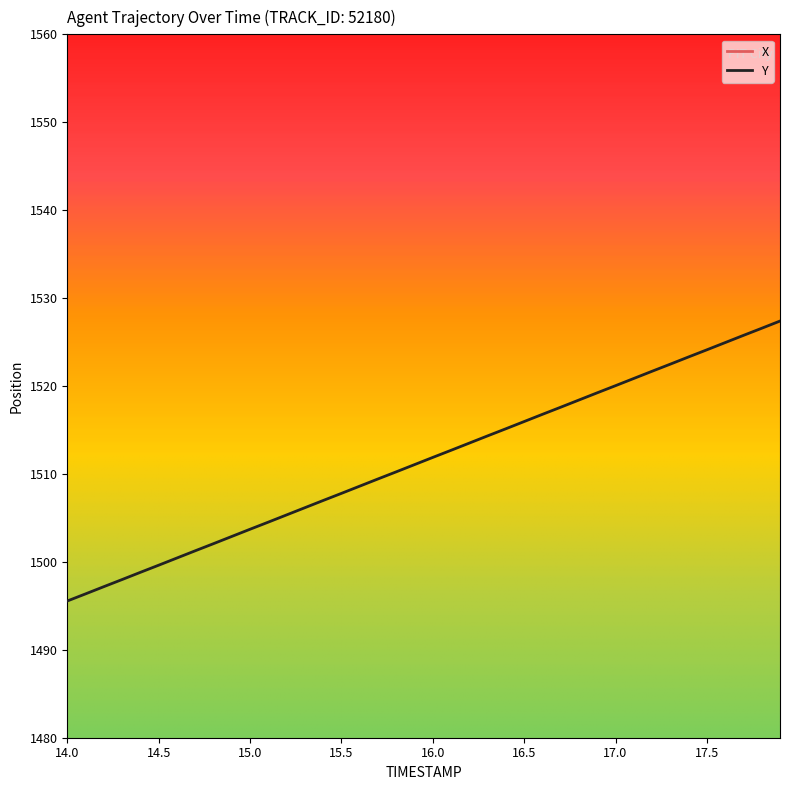

Is it true that Y equals 2253.0 at 17.0?

False